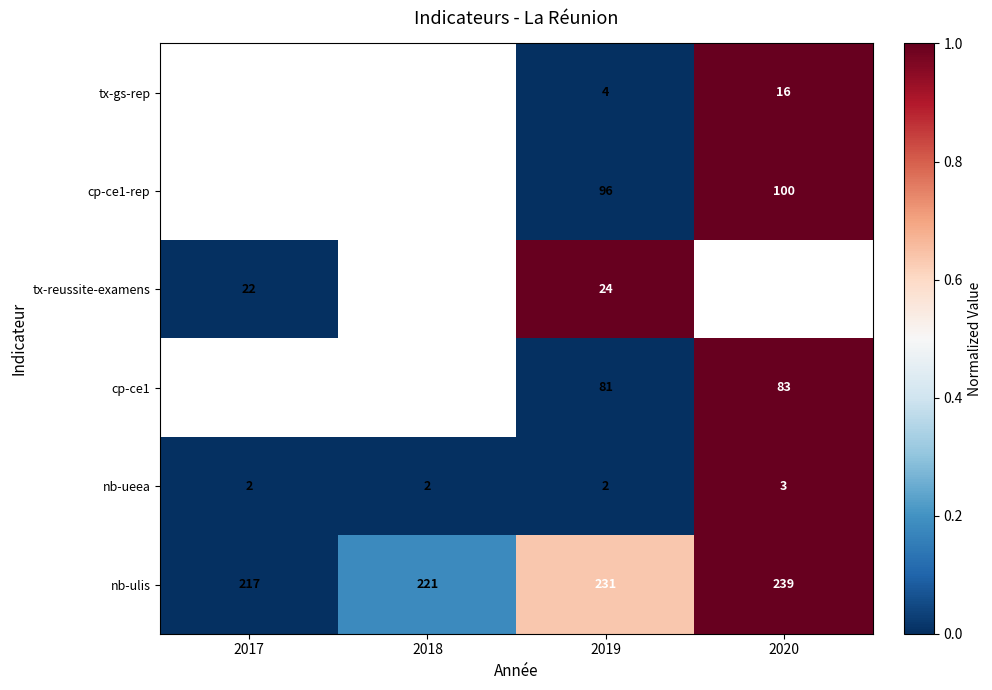

The nb-ueea series shows 2 at 2019. True or false?

True